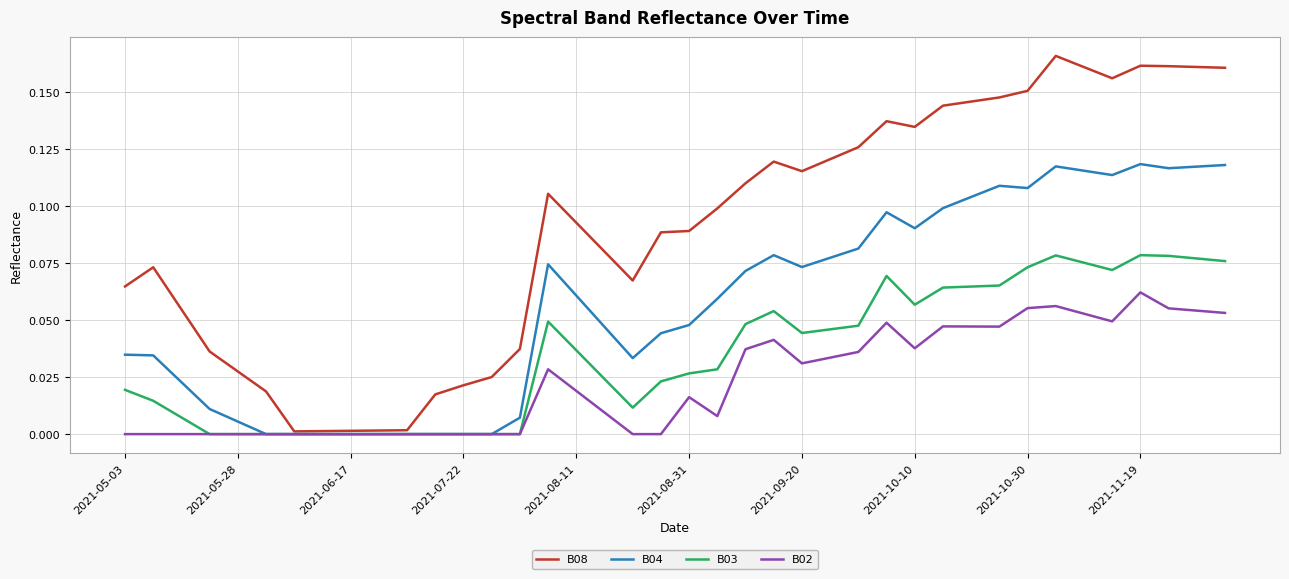

Which series has the widest spread of values?

B08